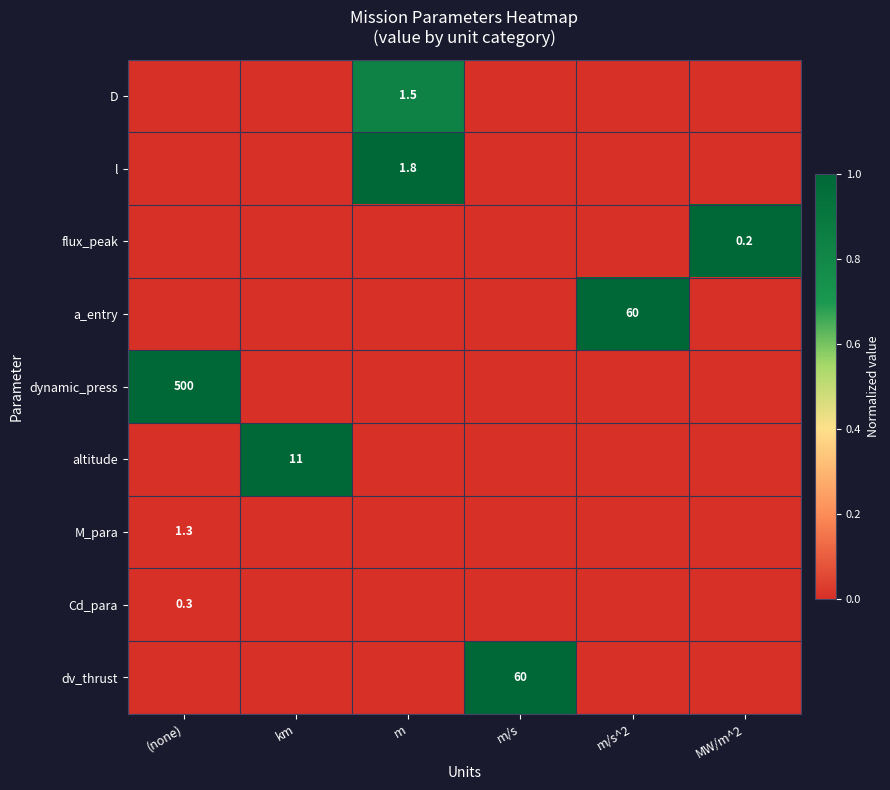

True or false: altitude has a value of 11.0 at km.

True